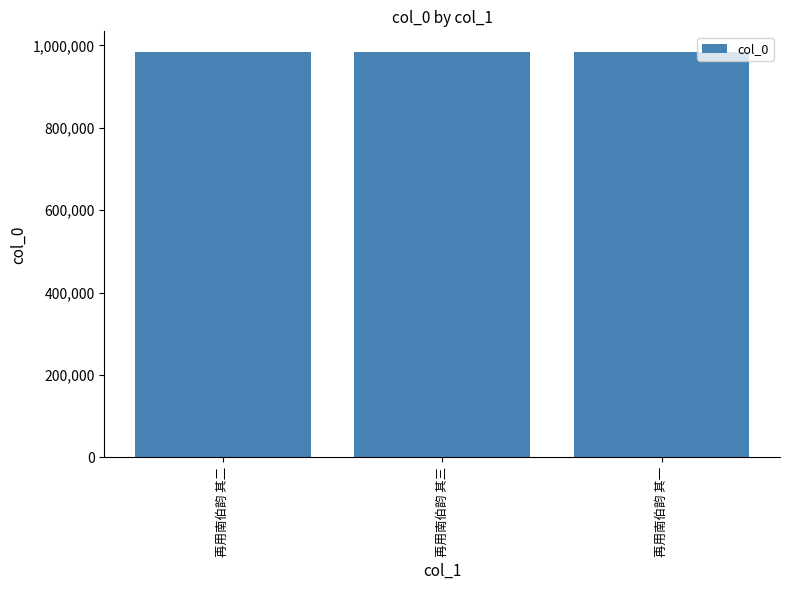

Approximately how many times larger is the value at 再用南伯韵 其三 compared to 再用南伯韵 其二?

1.0